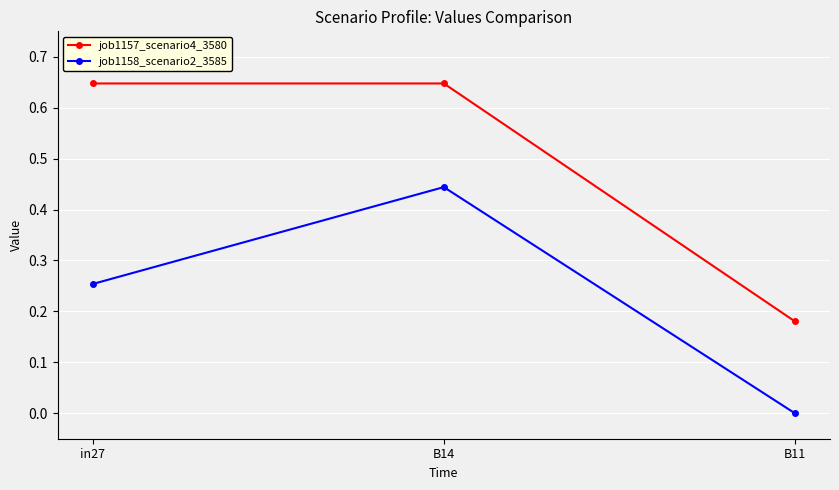

True or false: job1158_scenario2_3585 has a value of -0.3 at B11.

False